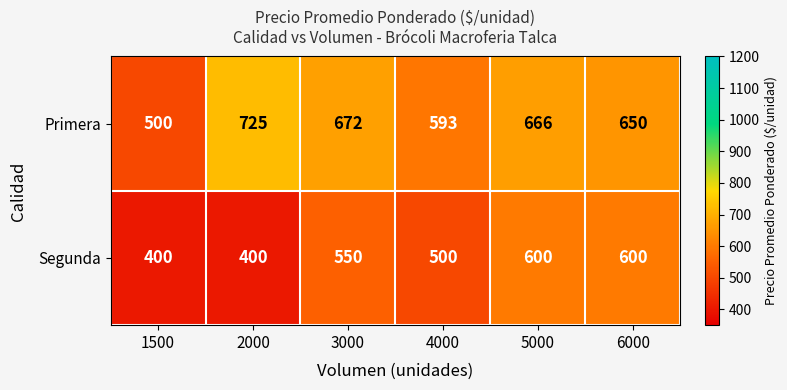

What is the maximum value shown in the chart?

725